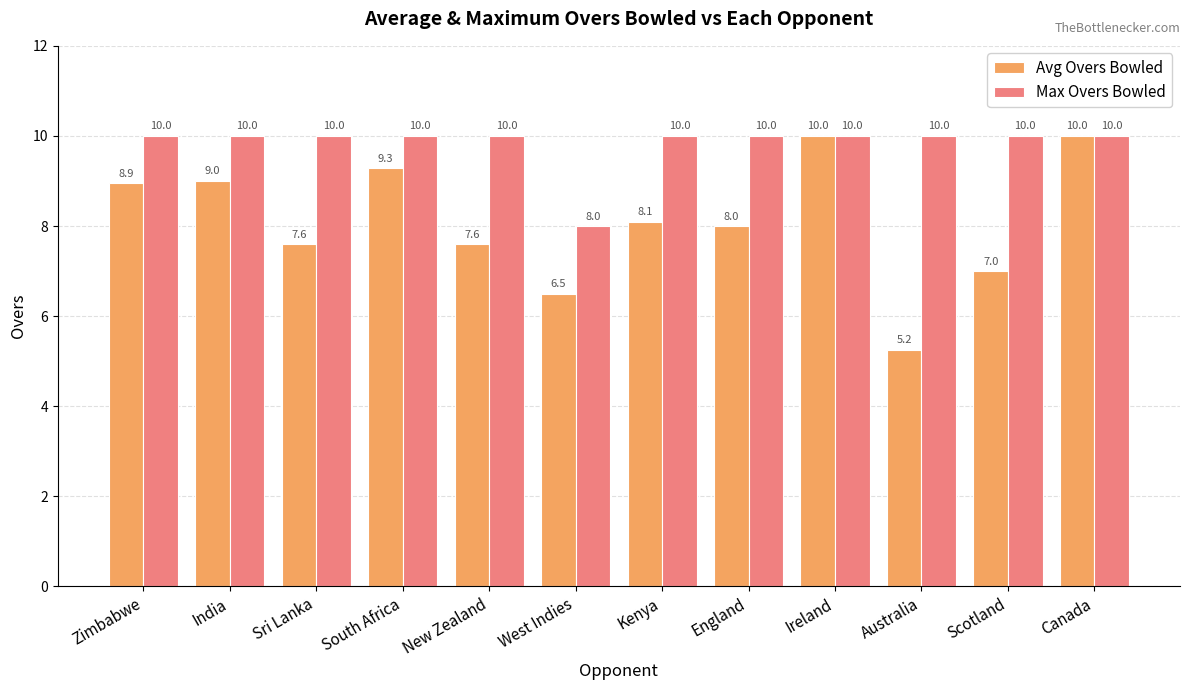

How many bars are there in each group?

2